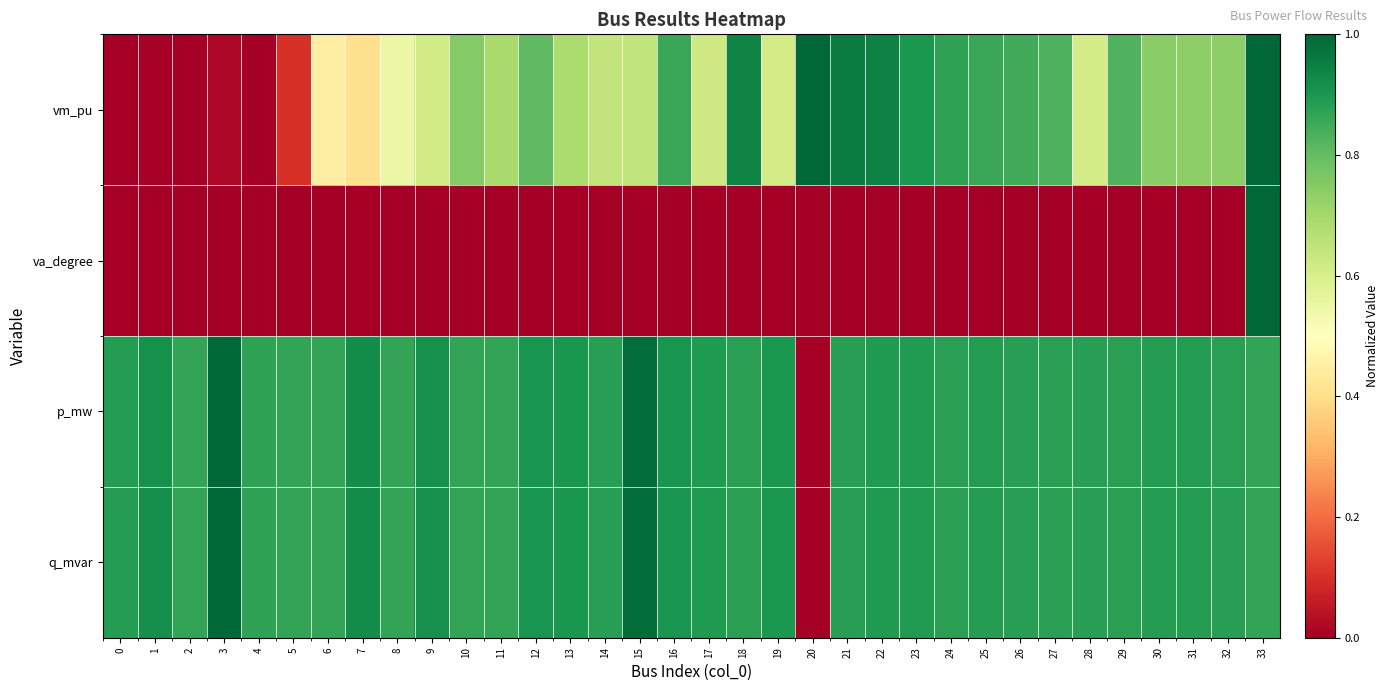

Reading left to right, transcribe all the data shown in this chart.

vm_pu: 0=0.0	1=0.0	2=0.0	3=0.0	4=0.0	5=0.1	6=0.4	7=0.4	8=0.5	9=0.6	10=0.8	11=0.7	12=0.8	13=0.7	14=0.6	15=0.6	16=0.9	17=0.6	18=0.9	19=0.6	20=1.0	21=1.0	22=0.9	23=0.9	24=0.9	25=0.9	26=0.8	27=0.8	28=0.6	29=0.8	30=0.7	31=0.7	32=0.7	33=1.0
va_degree: 0=0.0	1=0.0	2=0.0	3=0.0	4=0.0	5=0.0	6=0.0	7=0.0	8=0.0	9=0.0	10=0.0	11=0.0	12=0.0	13=0.0	14=0.0	15=0.0	16=0.0	17=0.0	18=0.0	19=0.0	20=0.0	21=0.0	22=0.0	23=0.0	24=0.0	25=0.0	26=0.0	27=0.0	28=0.0	29=0.0	30=0.0	31=0.0	32=0.0	33=1.0
p_mw: 0=0.9	1=0.9	2=0.9	3=1.0	4=0.9	5=0.9	6=0.9	7=0.9	8=0.9	9=0.9	10=0.9	11=0.9	12=0.9	13=0.9	14=0.9	15=1.0	16=0.9	17=0.9	18=0.9	19=0.9	20=0.0	21=0.9	22=0.9	23=0.9	24=0.9	25=0.9	26=0.9	27=0.9	28=0.9	29=0.9	30=0.9	31=0.9	32=0.9	33=0.9
q_mvar: 0=0.9	1=0.9	2=0.9	3=1.0	4=0.9	5=0.9	6=0.9	7=0.9	8=0.9	9=0.9	10=0.9	11=0.9	12=0.9	13=0.9	14=0.9	15=1.0	16=0.9	17=0.9	18=0.9	19=0.9	20=0.0	21=0.9	22=0.9	23=0.9	24=0.9	25=0.9	26=0.9	27=0.9	28=0.9	29=0.9	30=0.9	31=0.9	32=0.9	33=0.9